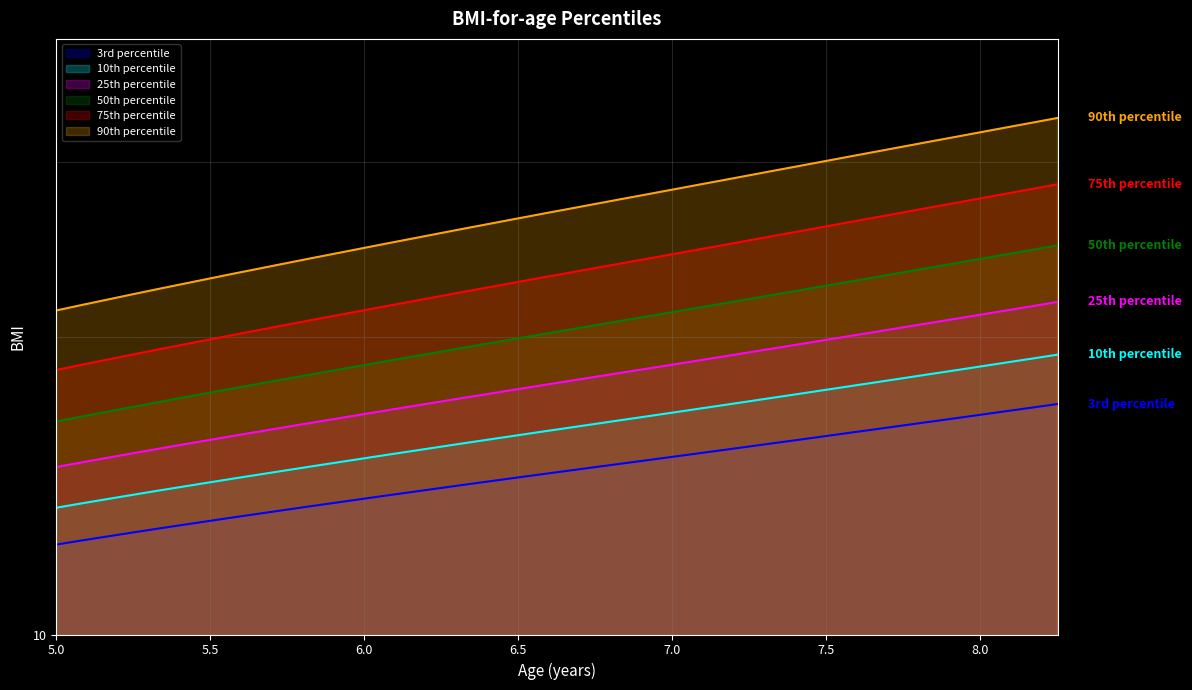

What is the approximate value of 3rd percentile at 6.917?

15.0